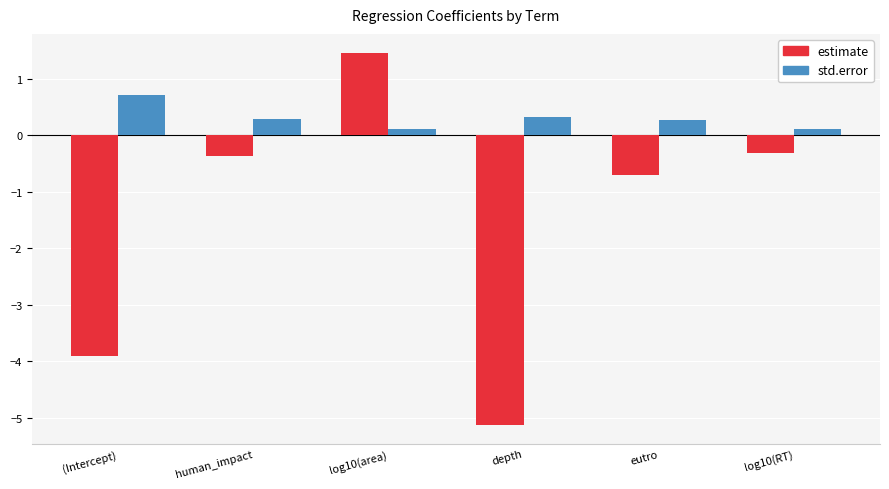

Which series has the largest total across all categories?

std.error